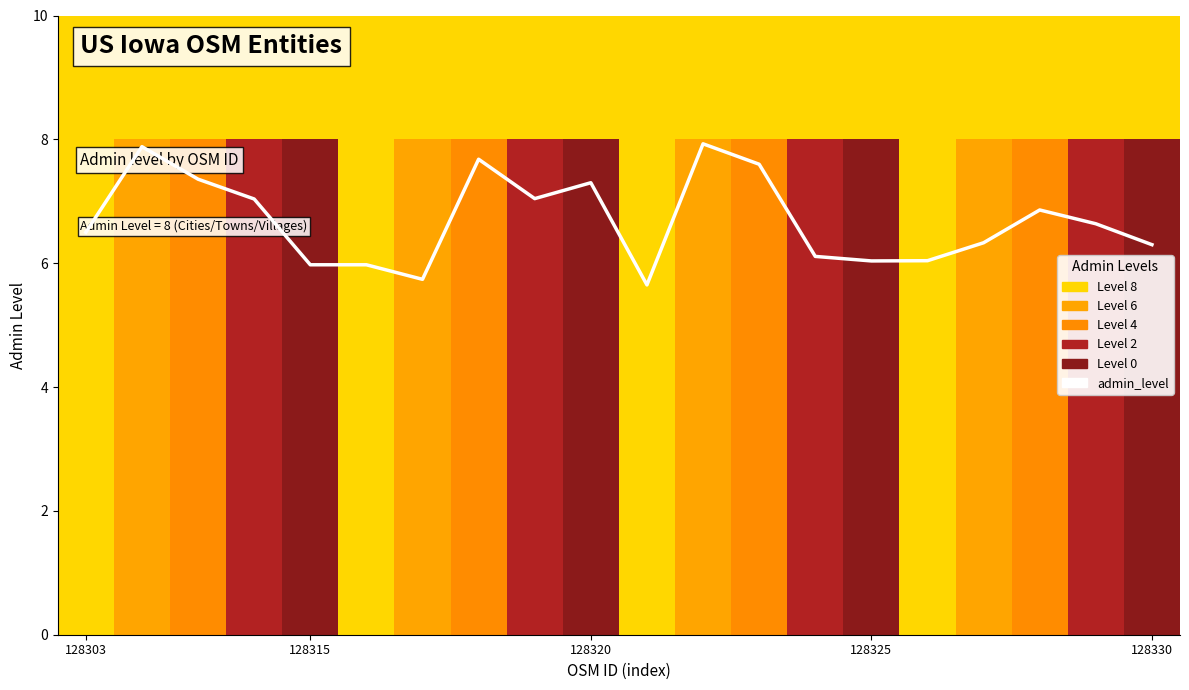

Which has a higher value, 6 or 128315?

128315